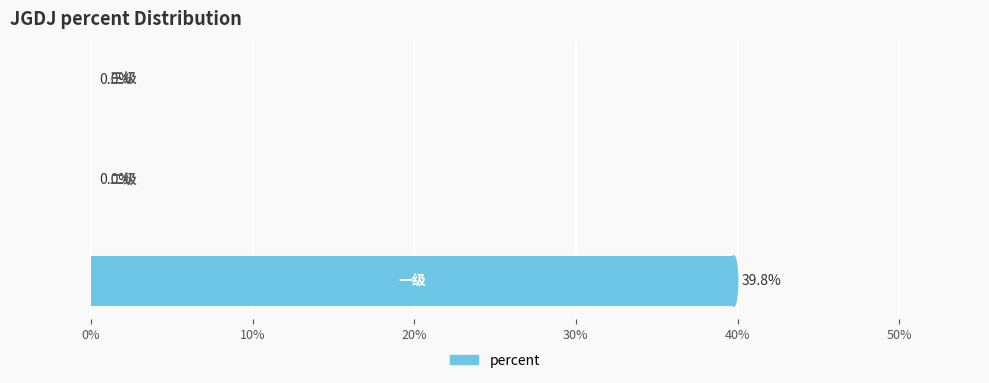

Are the bars horizontal?

Yes